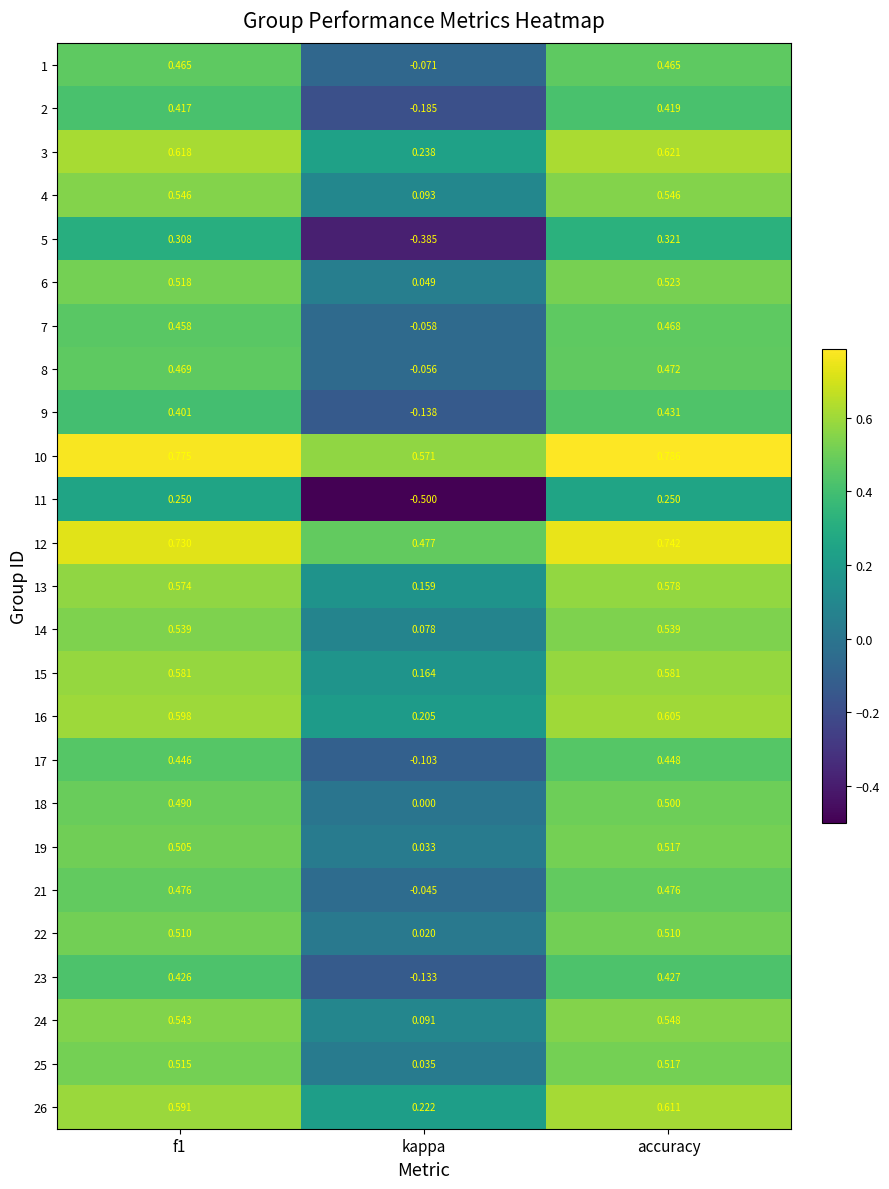

At which label is 15 closest to 0?

kappa